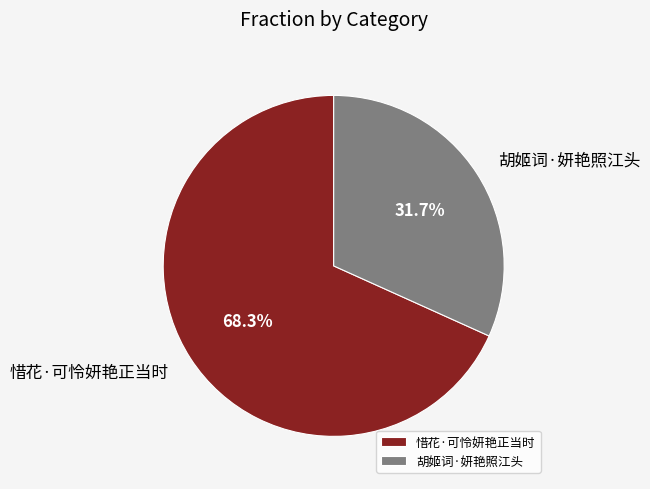

What is the majority slice?

惜花·可怜妍艳正当时